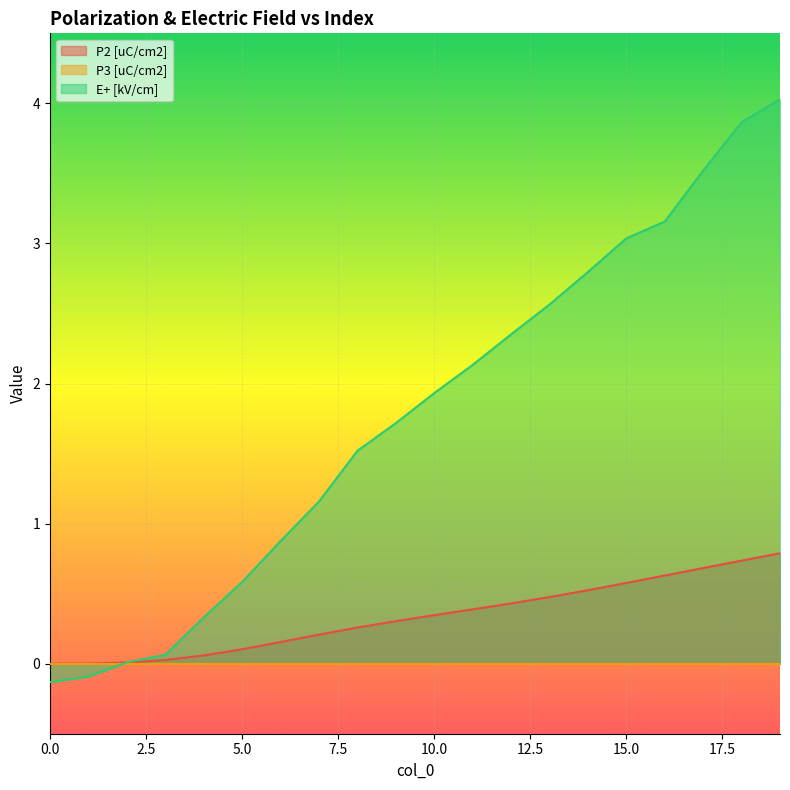

True or false: P2 [uC/cm2] has more than 1 interior local peaks.

False